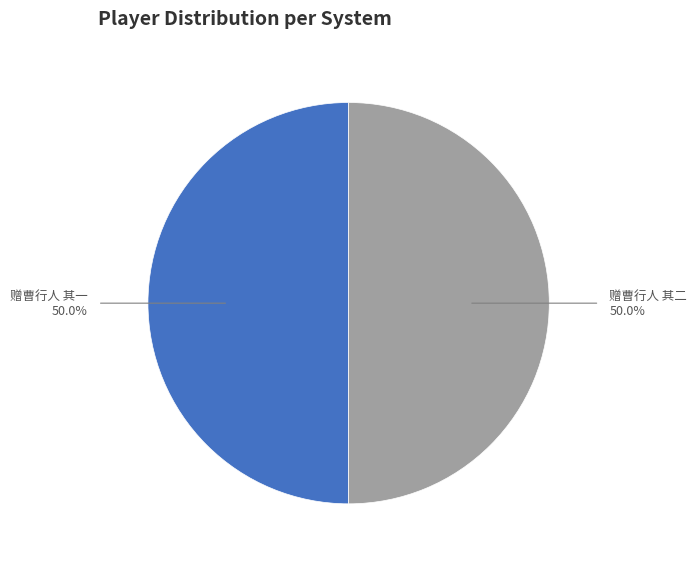

Count the number of slices in the pie.

2